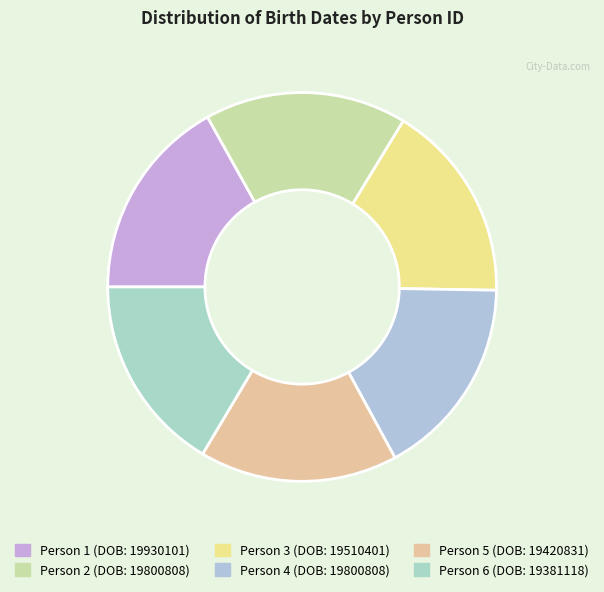

Rank the categories by value from highest to lowest.

1, 2, 4, 3, 5, 6